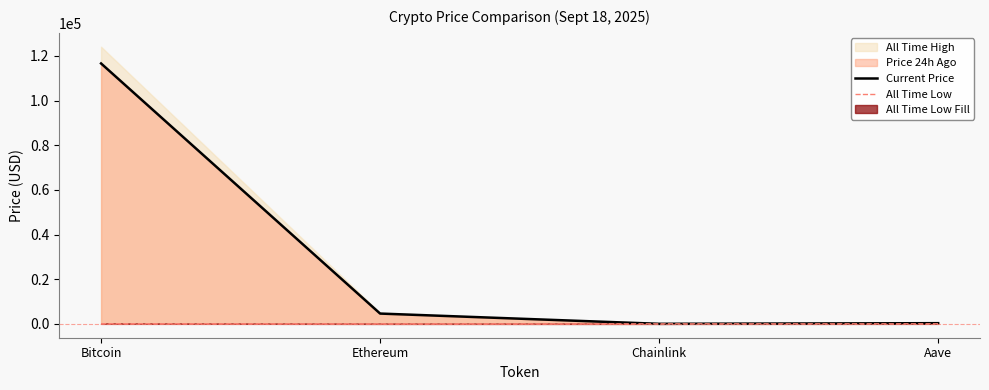

What is the label of the 3rd point from the left?

Chainlink